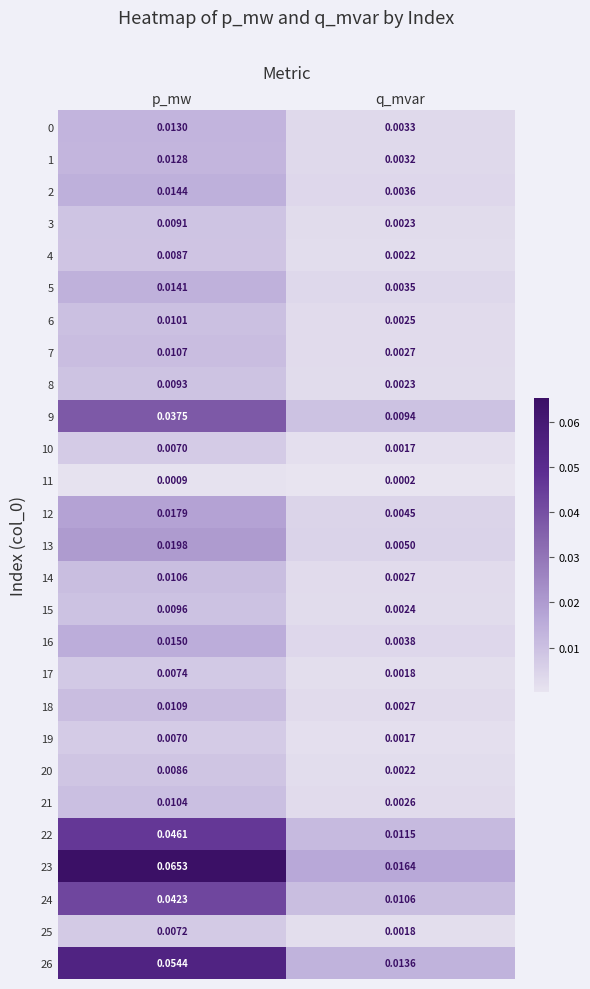

At which label is 18 closest to 0?

q_mvar